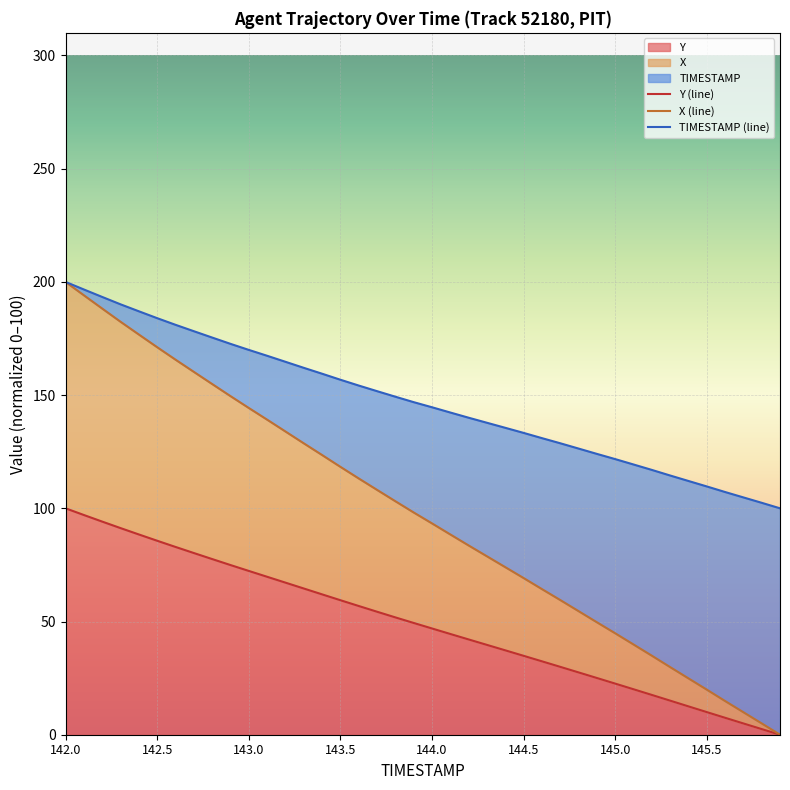

What is the difference between the maximum and second lowest values in the Y (line) series?

97.5